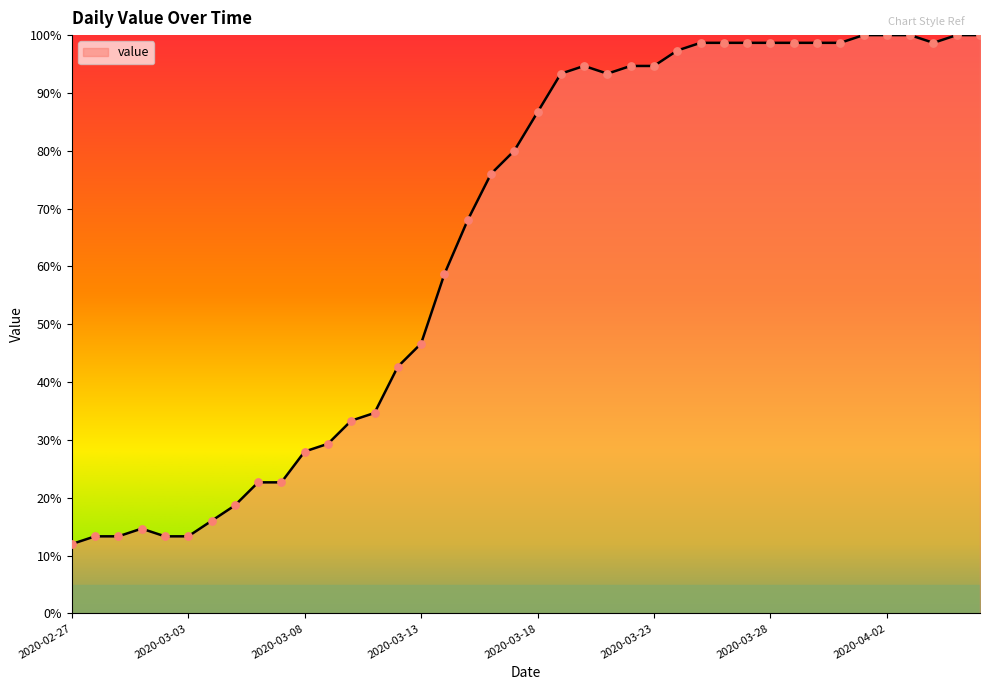

What is the smallest value displayed?

12.0